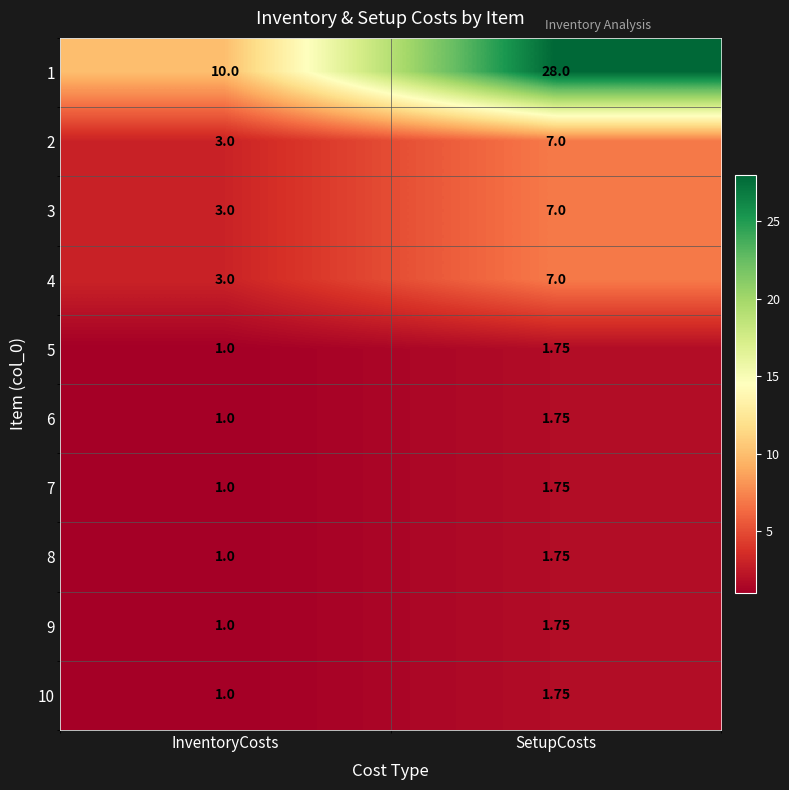

How many values in the 7 series exceed 1?

1